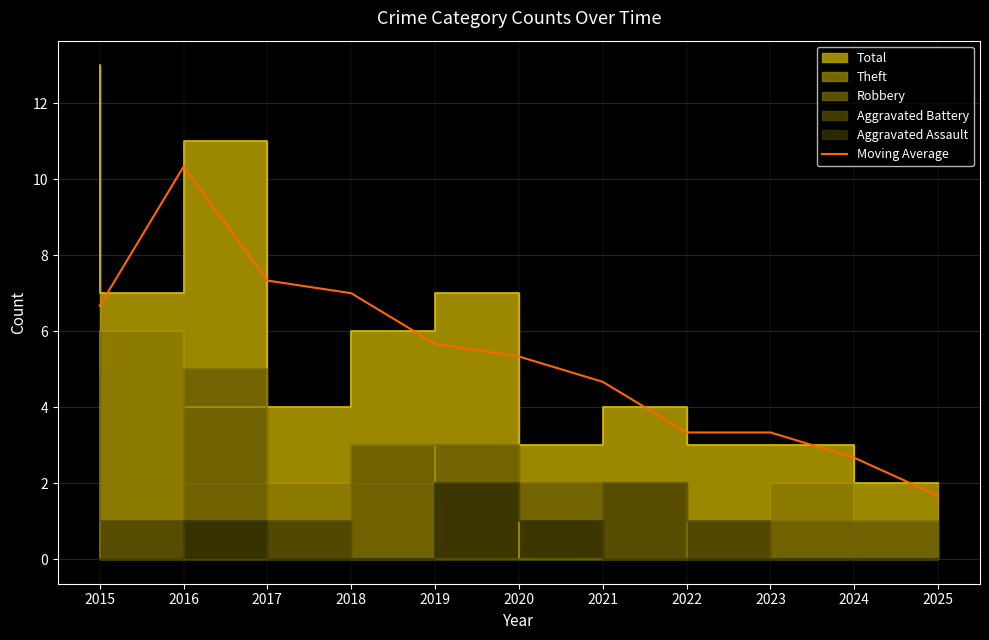

Read the value at 2023.

3.3